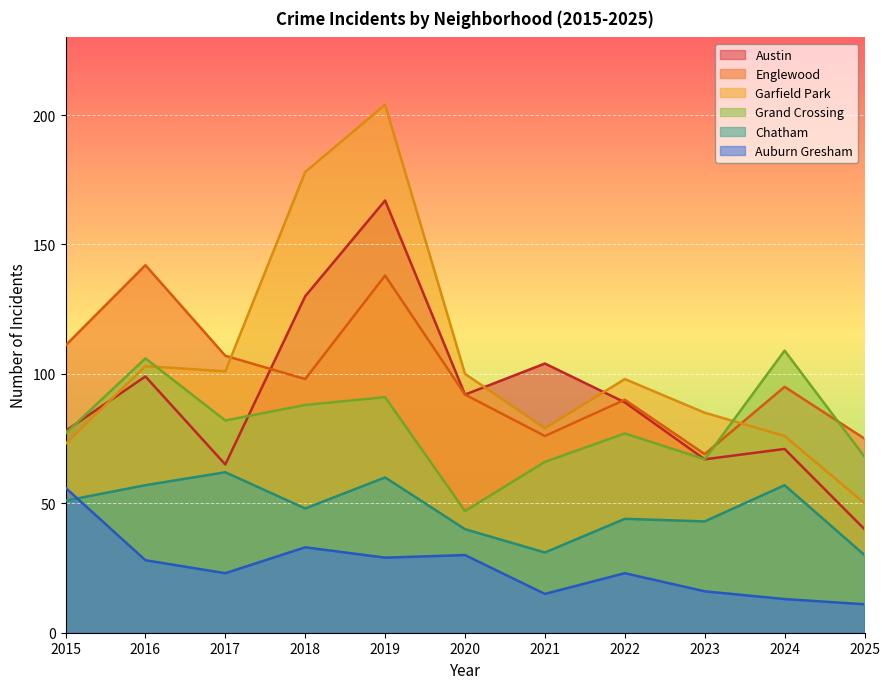

Read the Grand Crossing value at 2018.

88